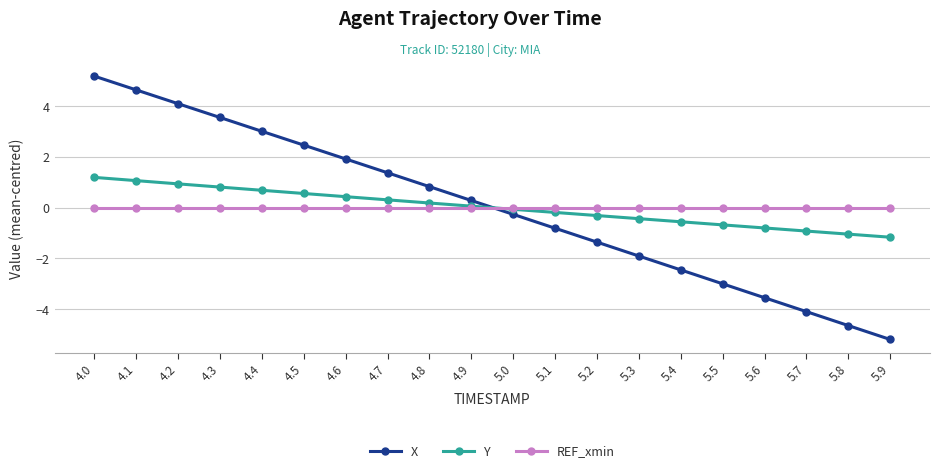

What is the approximate value of Y at 4.2?

0.9